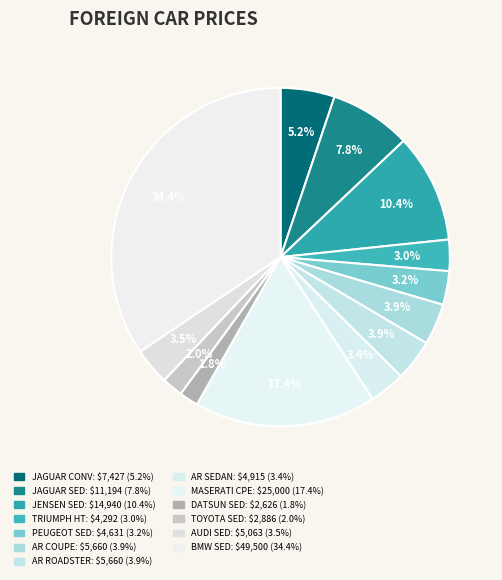

To the nearest percent, what is the difference between the largest and smallest slice percentages?

33%